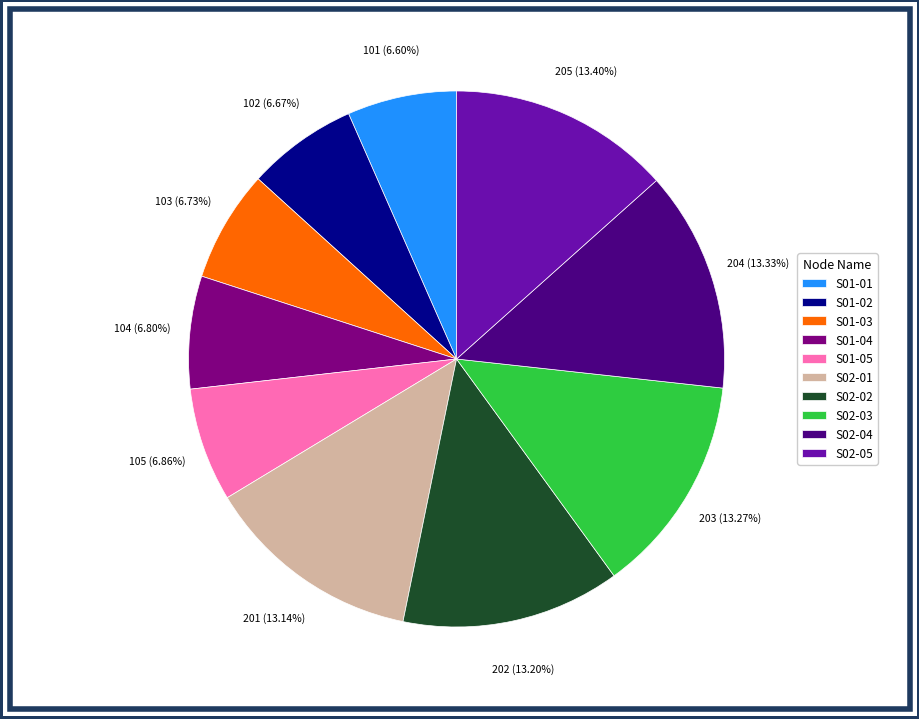

To the nearest percent, what is the average slice percentage?

10%